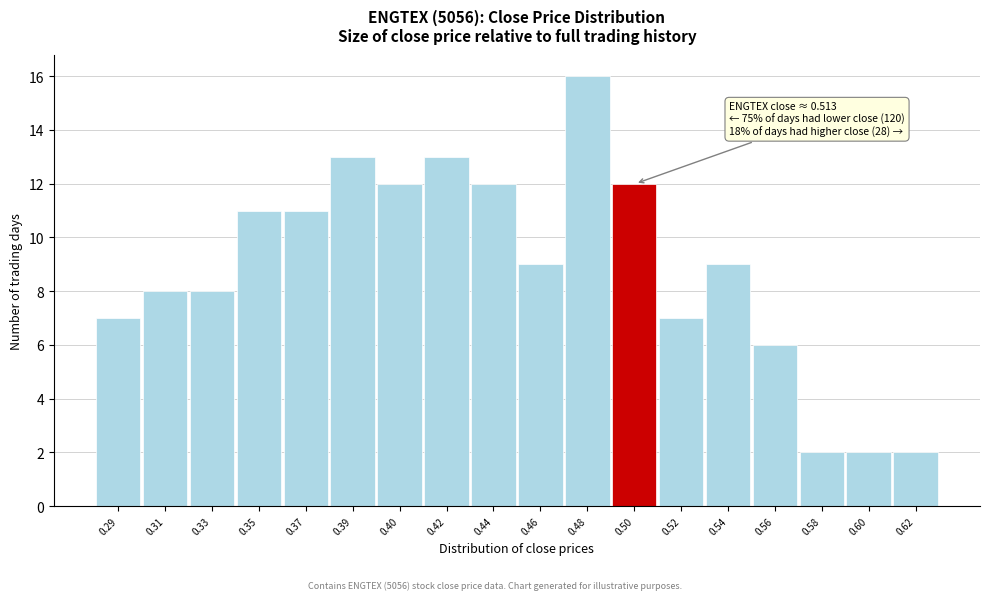

Reading right to left, what are all the values shown in this chart?

0.62=2	0.60=2	0.58=2	0.56=6	0.54=9	0.52=7	0.50=12	0.48=16	0.46=9	0.44=12	0.42=13	0.40=12	0.39=13	0.37=11	0.35=11	0.33=8	0.31=8	0.29=7